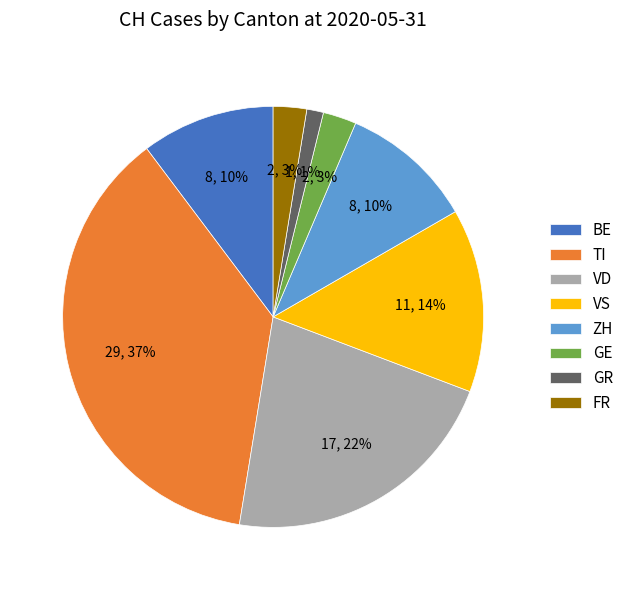

Is ZH the majority of the pie?

No